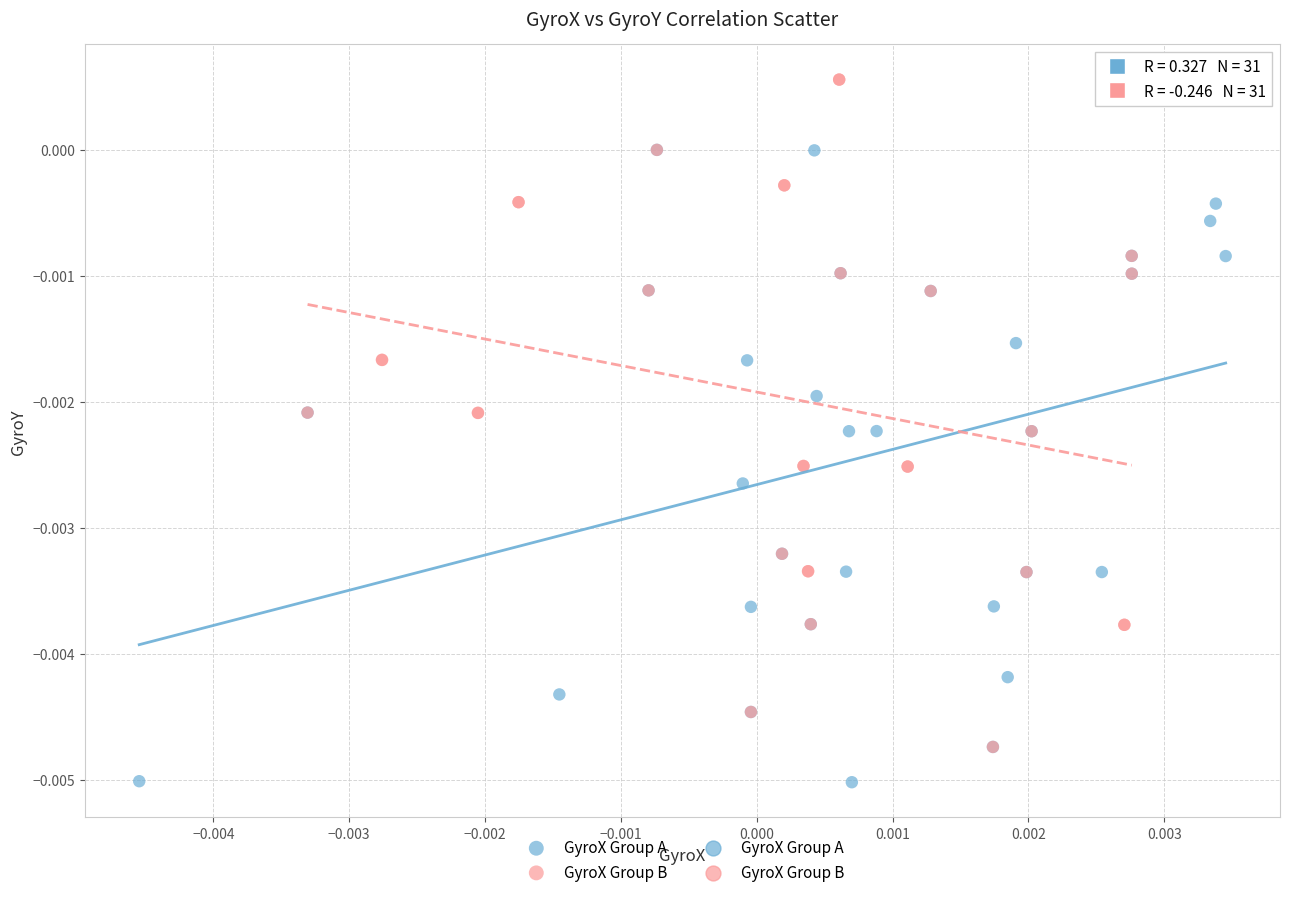

Which series contains the highest Y value?

GyroX Group B